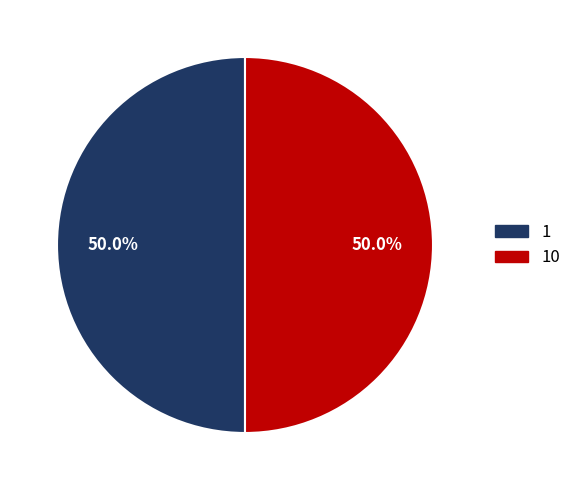

The 10 slice represents 99% of the pie. True or false?

False